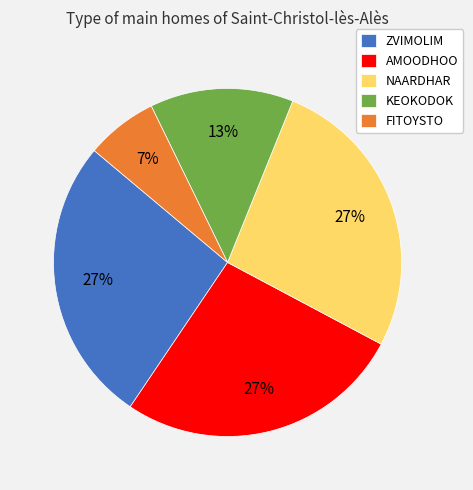

Which has a higher value, FITOYSTO or NAARDHAR?

NAARDHAR